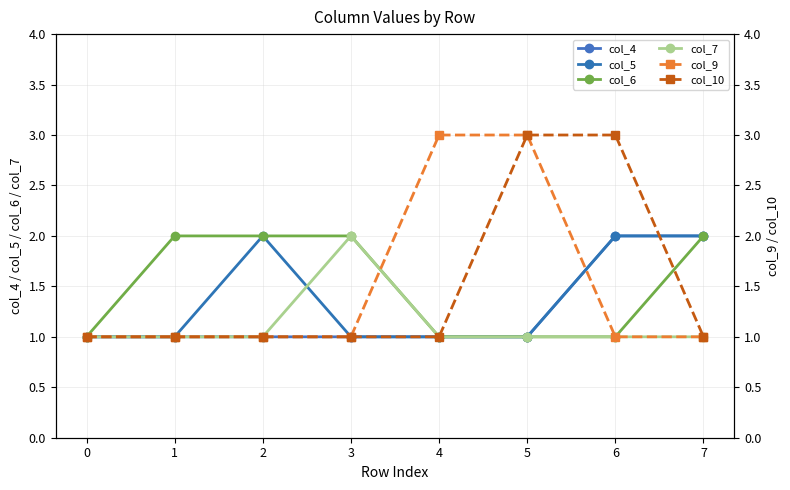

Is this an area chart (filled region under the line)?

No